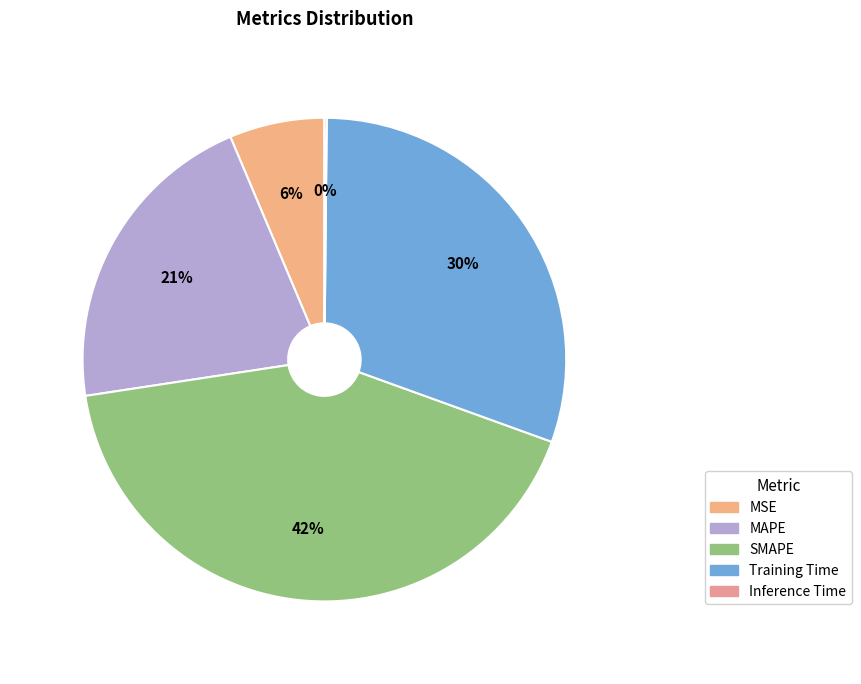

True or false: Training Time accounts for 40% of the total.

False